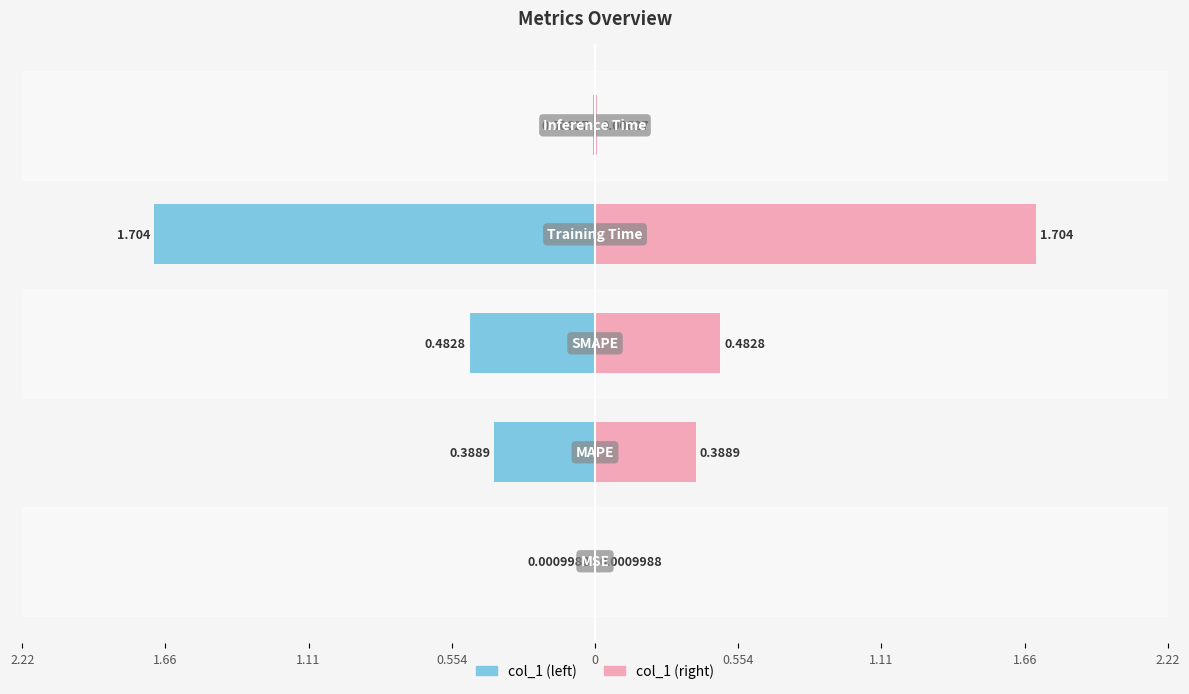

Rank the series at 1.11 from lowest to highest value.

col_1 (left), col_1 (right)